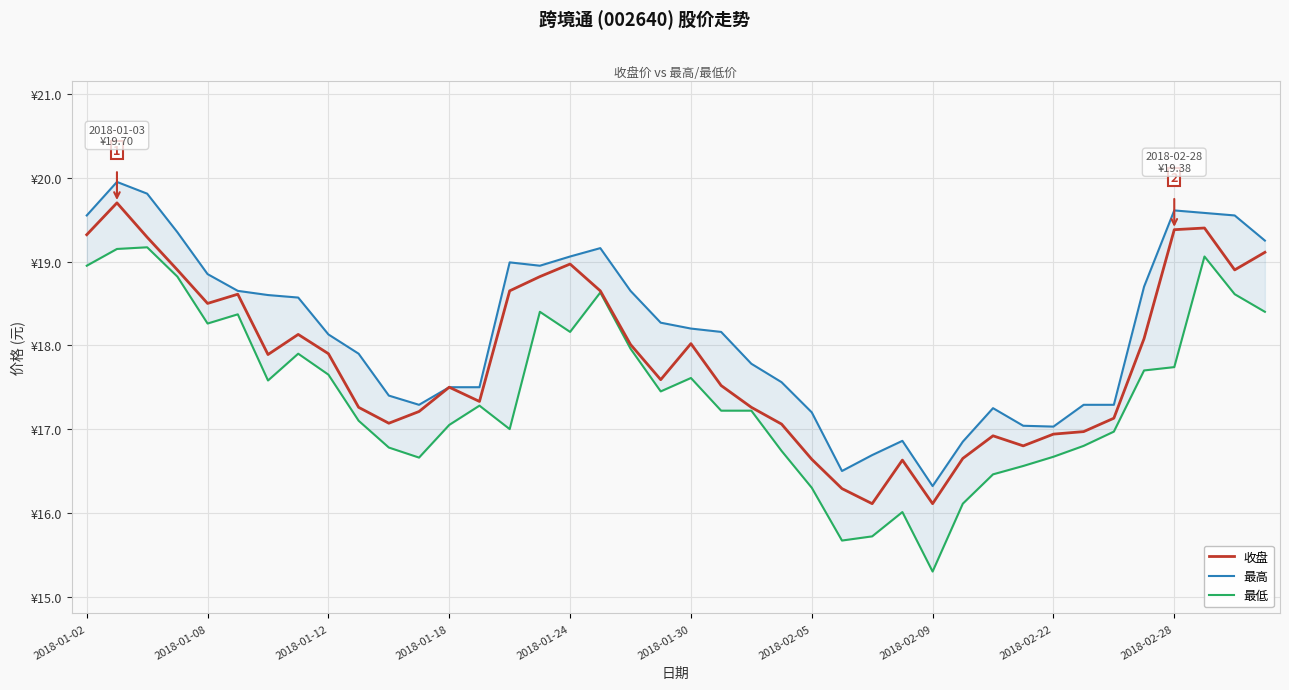

What is the difference between the maximum and minimum values in the 最高 series?

3.6